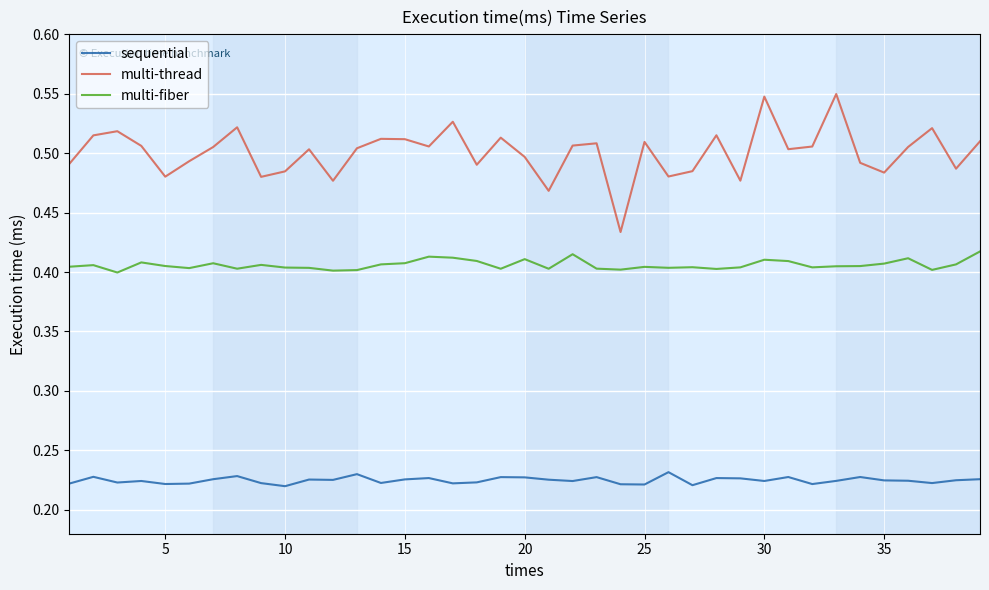

Does the chart display data point markers on the line(s)?

No